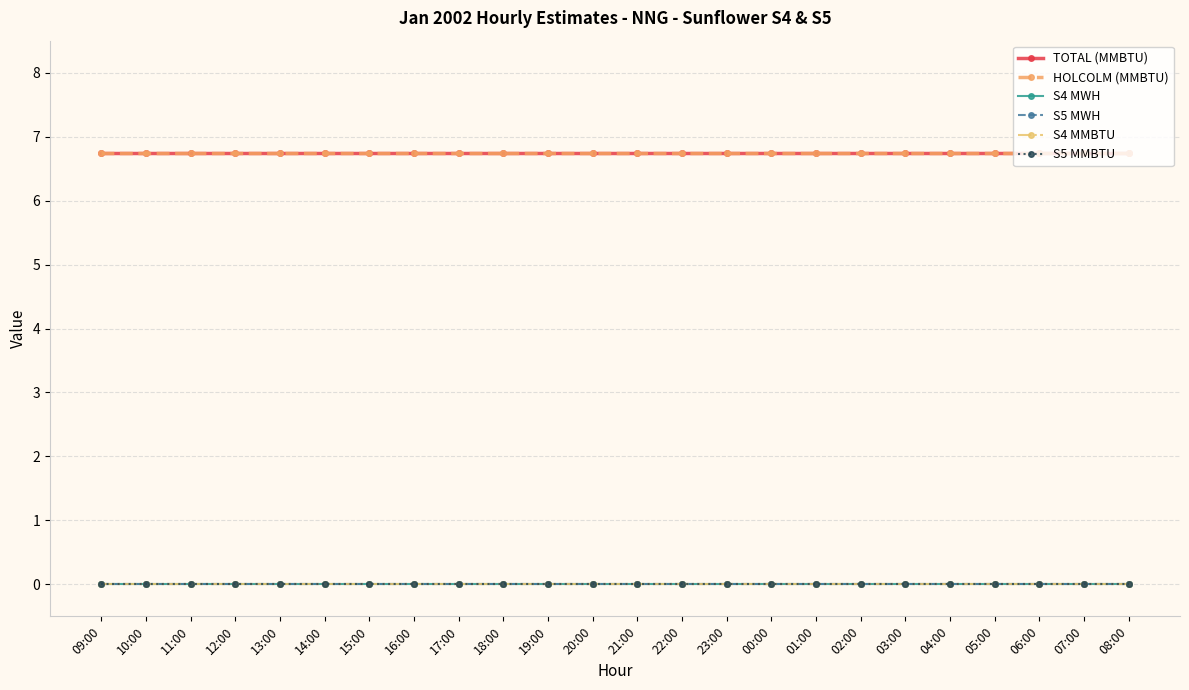

Does the chart have visible grid lines?

Yes